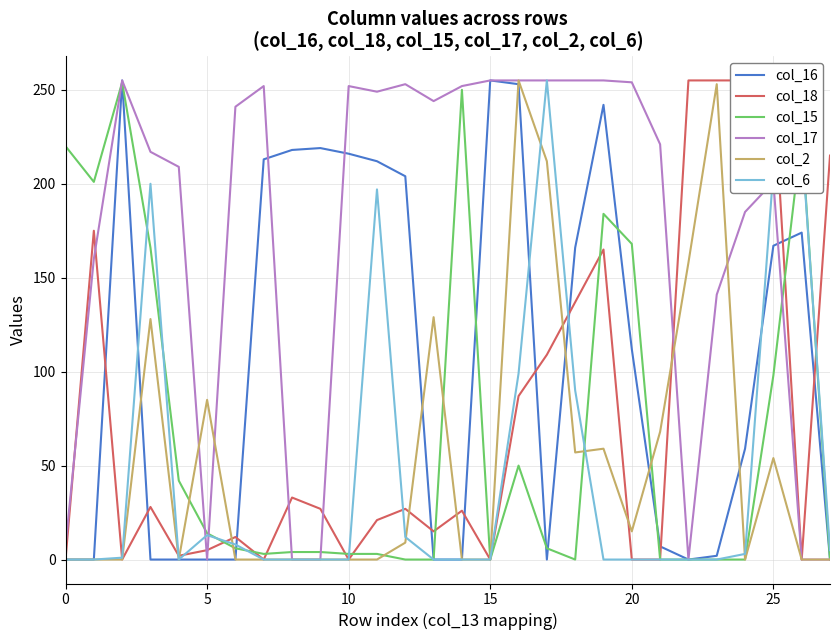

True or false: col_17 has more than 0 interior local peaks.

True